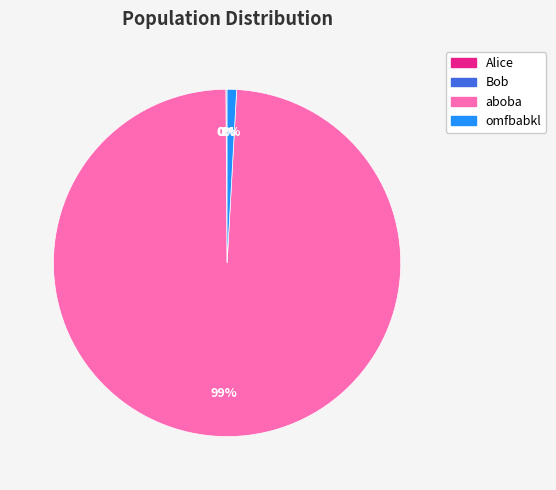

Is there any slice that represents more than half of the pie?

Yes